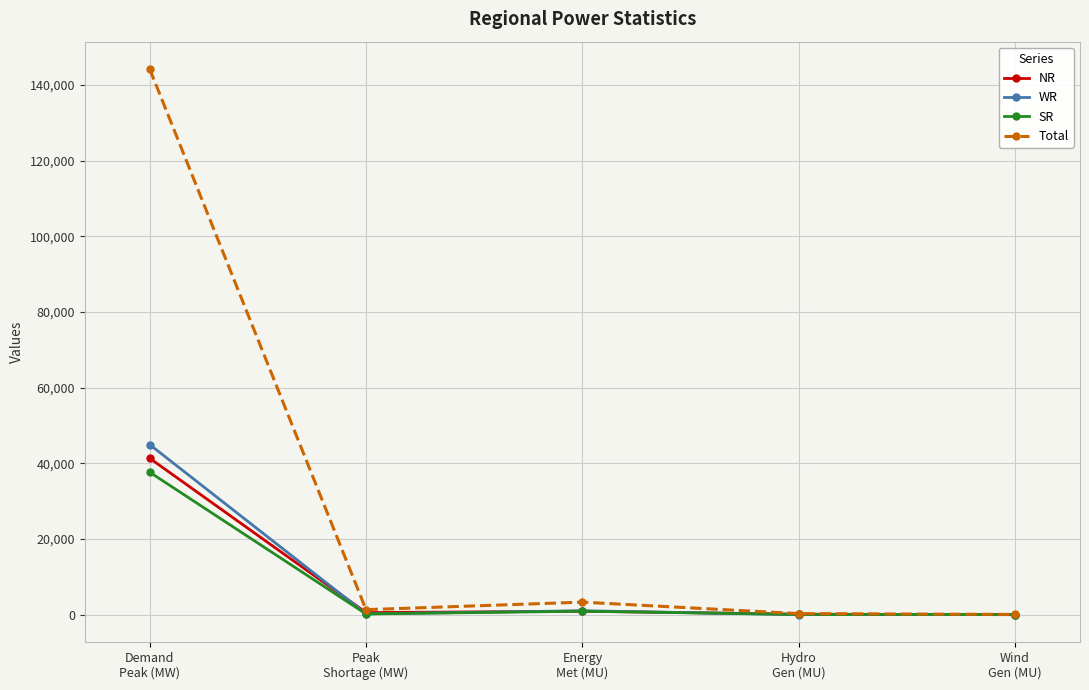

Which series has the largest total across all categories?

Total